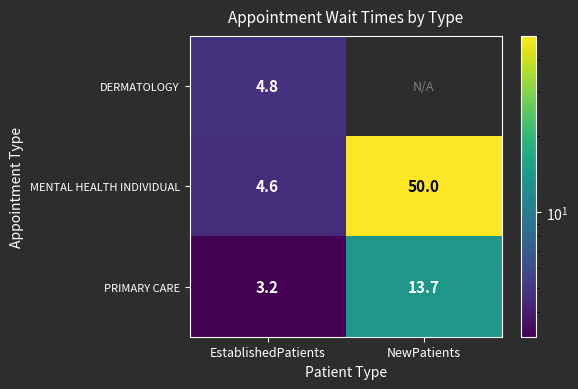

Rank the categories by PRIMARY CARE value from highest to lowest.

NewPatients, EstablishedPatients